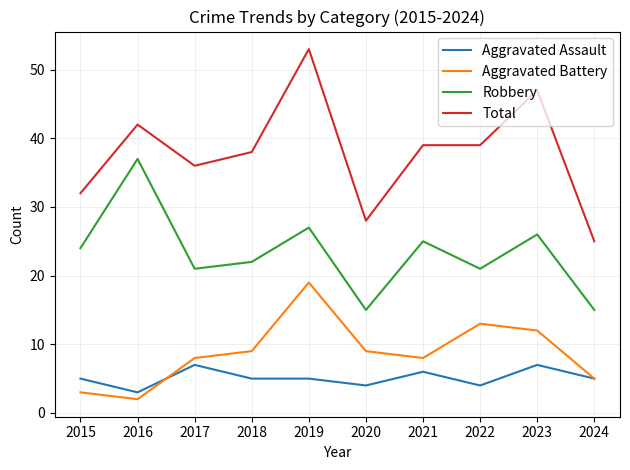

Where do Aggravated Assault and Aggravated Battery first cross each other?

2016 and 2017